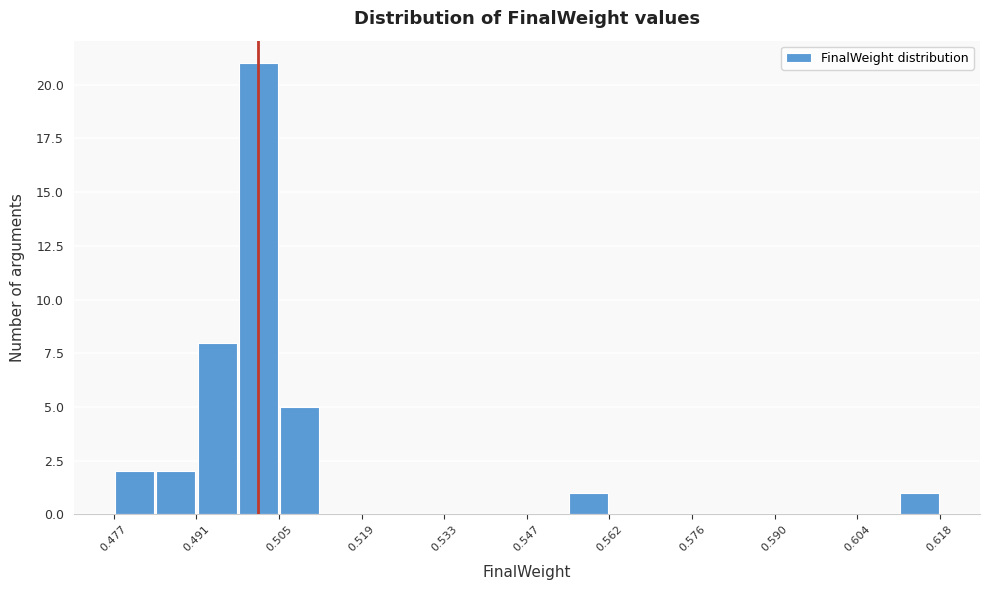

Read against the x-axis, roughly where is the centre of the tallest bar?

0.502